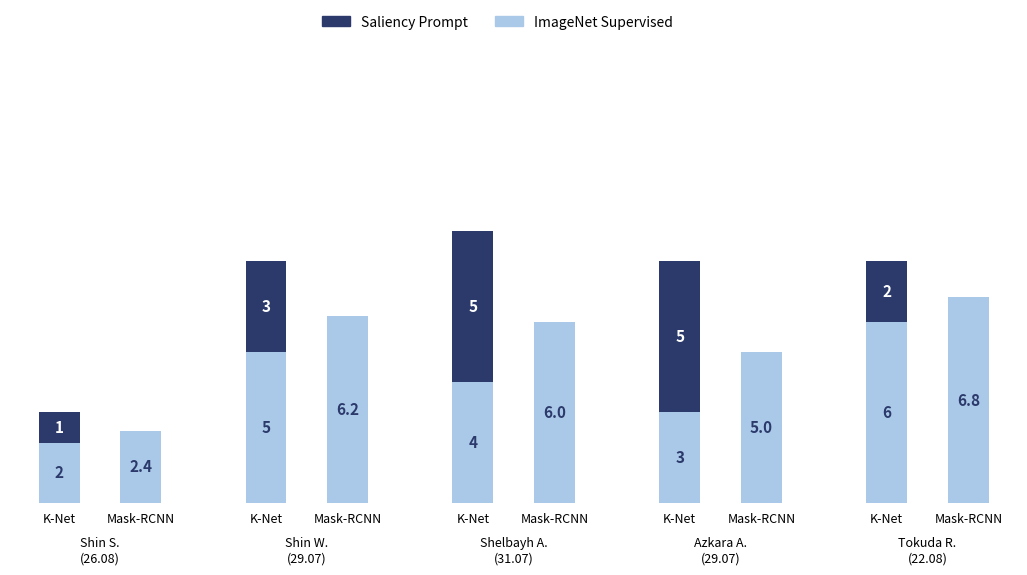

True or false: aces has a value of 3 at 3.

False